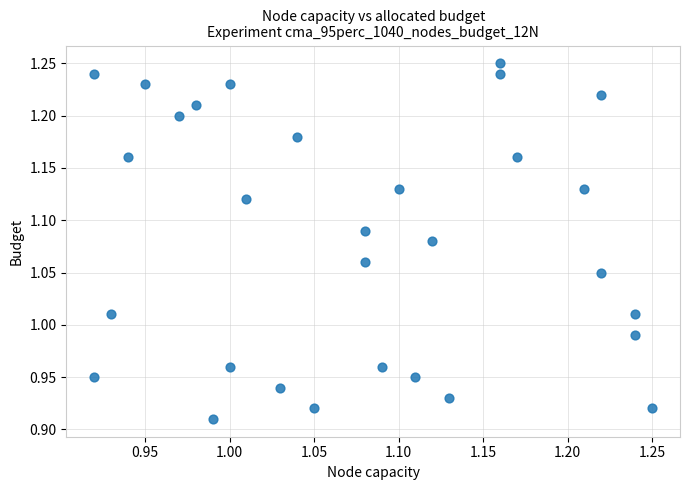

What is the range of Y values (max minus min)?

0.3